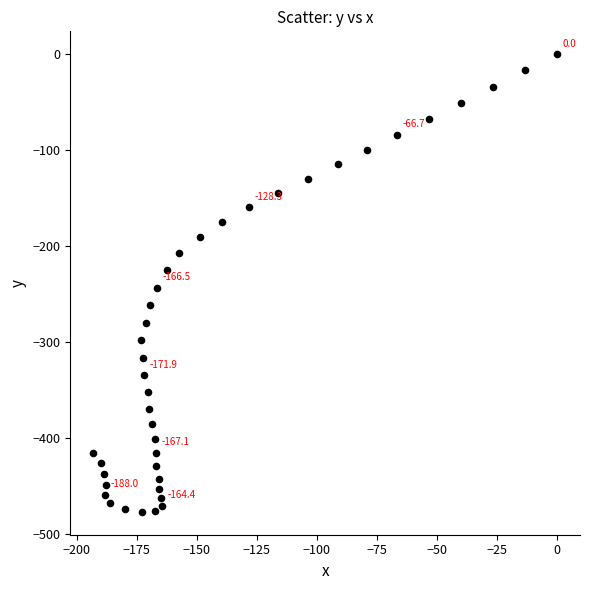

What is the range of Y values (max minus min)?

476.8